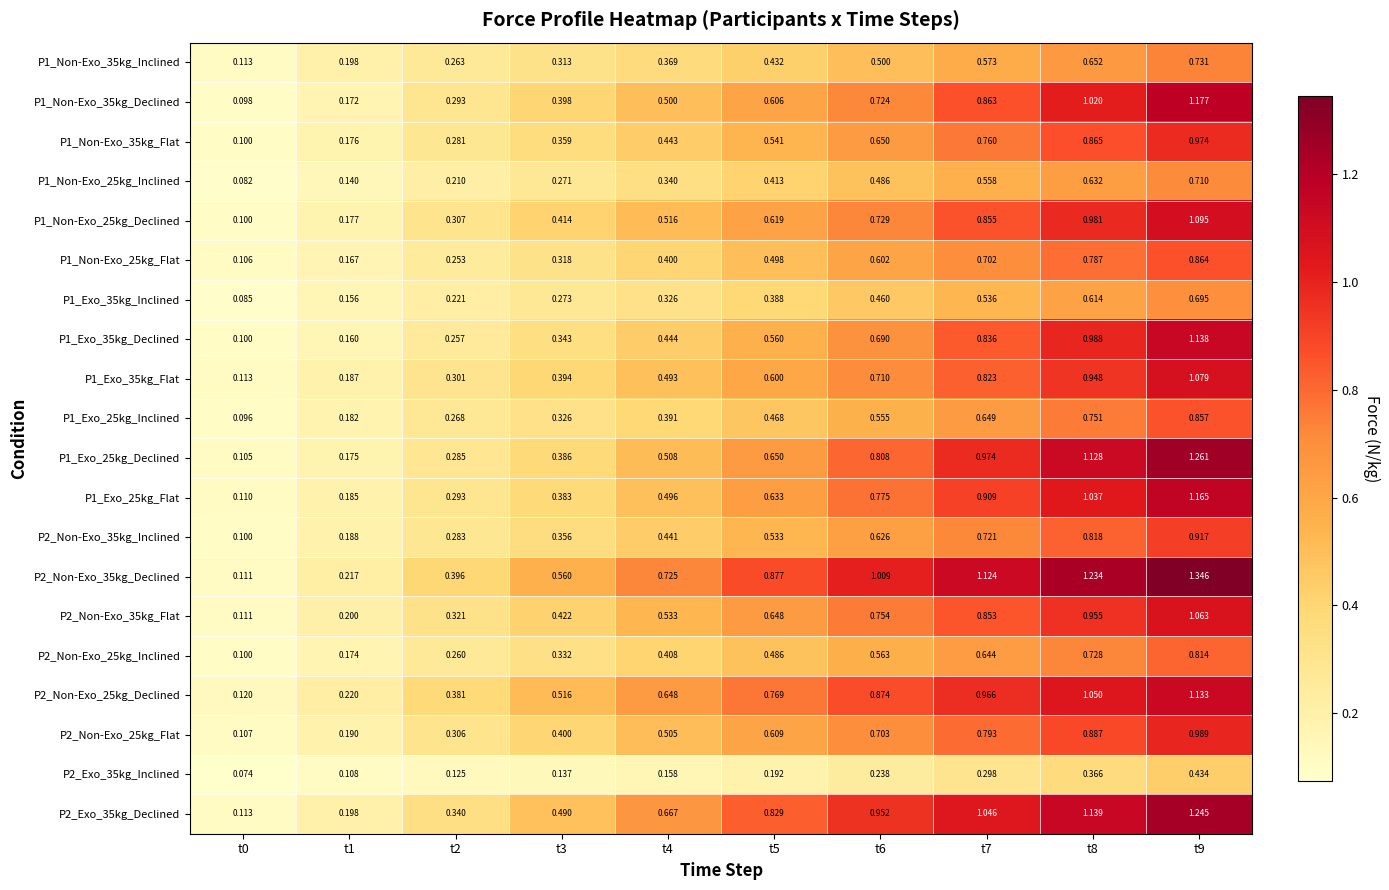

Reading left to right, what are all the values shown in this chart?

P1_Non-Exo_35kg_Inclined: t0=0.1	t1=0.2	t2=0.3	t3=0.3	t4=0.4	t5=0.4	t6=0.5	t7=0.6	t8=0.7	t9=0.7
P1_Non-Exo_35kg_Declined: t0=0.1	t1=0.2	t2=0.3	t3=0.4	t4=0.5	t5=0.6	t6=0.7	t7=0.9	t8=1.0	t9=1.2
P1_Non-Exo_35kg_Flat: t0=0.1	t1=0.2	t2=0.3	t3=0.4	t4=0.4	t5=0.5	t6=0.7	t7=0.8	t8=0.9	t9=1.0
P1_Non-Exo_25kg_Inclined: t0=0.1	t1=0.1	t2=0.2	t3=0.3	t4=0.3	t5=0.4	t6=0.5	t7=0.6	t8=0.6	t9=0.7
P1_Non-Exo_25kg_Declined: t0=0.1	t1=0.2	t2=0.3	t3=0.4	t4=0.5	t5=0.6	t6=0.7	t7=0.9	t8=1.0	t9=1.1
P1_Non-Exo_25kg_Flat: t0=0.1	t1=0.2	t2=0.3	t3=0.3	t4=0.4	t5=0.5	t6=0.6	t7=0.7	t8=0.8	t9=0.9
P1_Exo_35kg_Inclined: t0=0.1	t1=0.2	t2=0.2	t3=0.3	t4=0.3	t5=0.4	t6=0.5	t7=0.5	t8=0.6	t9=0.7
P1_Exo_35kg_Declined: t0=0.1	t1=0.2	t2=0.3	t3=0.3	t4=0.4	t5=0.6	t6=0.7	t7=0.8	t8=1.0	t9=1.1
P1_Exo_35kg_Flat: t0=0.1	t1=0.2	t2=0.3	t3=0.4	t4=0.5	t5=0.6	t6=0.7	t7=0.8	t8=0.9	t9=1.1
P1_Exo_25kg_Inclined: t0=0.1	t1=0.2	t2=0.3	t3=0.3	t4=0.4	t5=0.5	t6=0.6	t7=0.6	t8=0.8	t9=0.9
P1_Exo_25kg_Declined: t0=0.1	t1=0.2	t2=0.3	t3=0.4	t4=0.5	t5=0.7	t6=0.8	t7=1.0	t8=1.1	t9=1.3
P1_Exo_25kg_Flat: t0=0.1	t1=0.2	t2=0.3	t3=0.4	t4=0.5	t5=0.6	t6=0.8	t7=0.9	t8=1.0	t9=1.2
P2_Non-Exo_35kg_Inclined: t0=0.1	t1=0.2	t2=0.3	t3=0.4	t4=0.4	t5=0.5	t6=0.6	t7=0.7	t8=0.8	t9=0.9
P2_Non-Exo_35kg_Declined: t0=0.1	t1=0.2	t2=0.4	t3=0.6	t4=0.7	t5=0.9	t6=1.0	t7=1.1	t8=1.2	t9=1.3
P2_Non-Exo_35kg_Flat: t0=0.1	t1=0.2	t2=0.3	t3=0.4	t4=0.5	t5=0.6	t6=0.8	t7=0.9	t8=1.0	t9=1.1
P2_Non-Exo_25kg_Inclined: t0=0.1	t1=0.2	t2=0.3	t3=0.3	t4=0.4	t5=0.5	t6=0.6	t7=0.6	t8=0.7	t9=0.8
P2_Non-Exo_25kg_Declined: t0=0.1	t1=0.2	t2=0.4	t3=0.5	t4=0.6	t5=0.8	t6=0.9	t7=1.0	t8=1.1	t9=1.1
P2_Non-Exo_25kg_Flat: t0=0.1	t1=0.2	t2=0.3	t3=0.4	t4=0.5	t5=0.6	t6=0.7	t7=0.8	t8=0.9	t9=1.0
P2_Exo_35kg_Inclined: t0=0.1	t1=0.1	t2=0.1	t3=0.1	t4=0.2	t5=0.2	t6=0.2	t7=0.3	t8=0.4	t9=0.4
P2_Exo_35kg_Declined: t0=0.1	t1=0.2	t2=0.3	t3=0.5	t4=0.7	t5=0.8	t6=1.0	t7=1.0	t8=1.1	t9=1.2